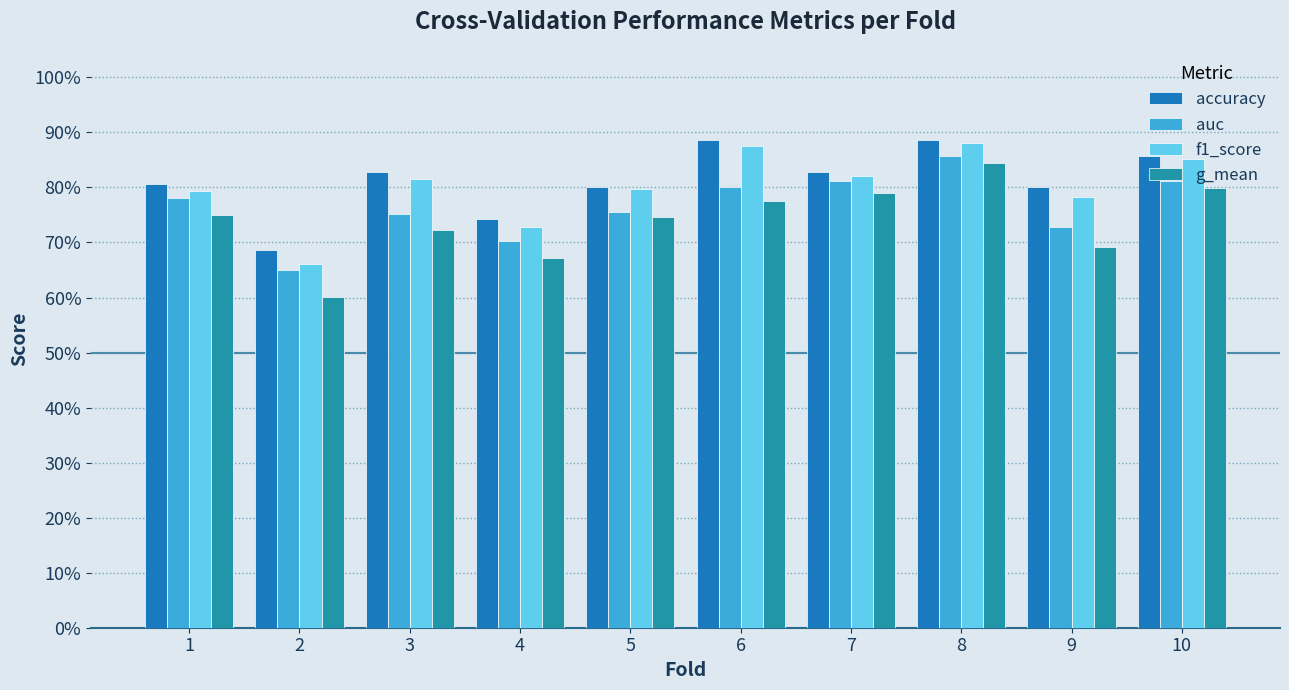

Which category has the highest value in the auc series?

8